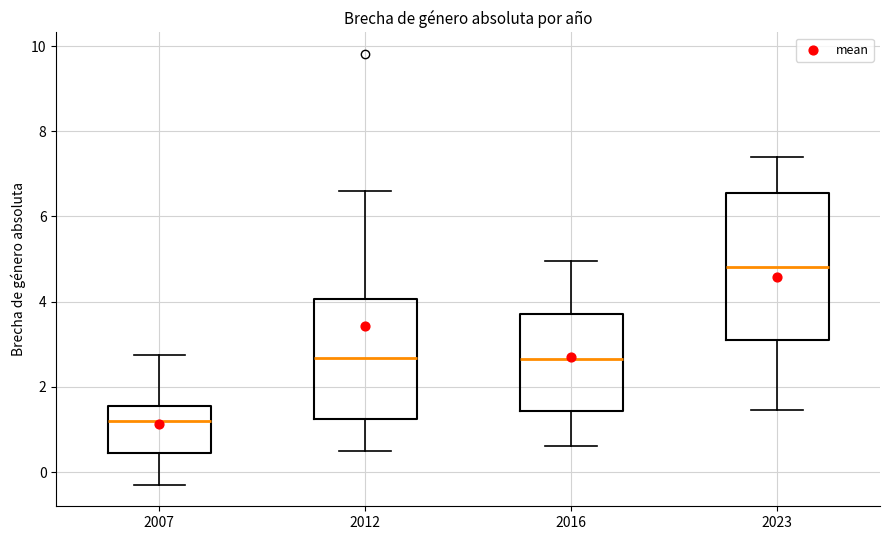

Which box has the lowest median line?

2007